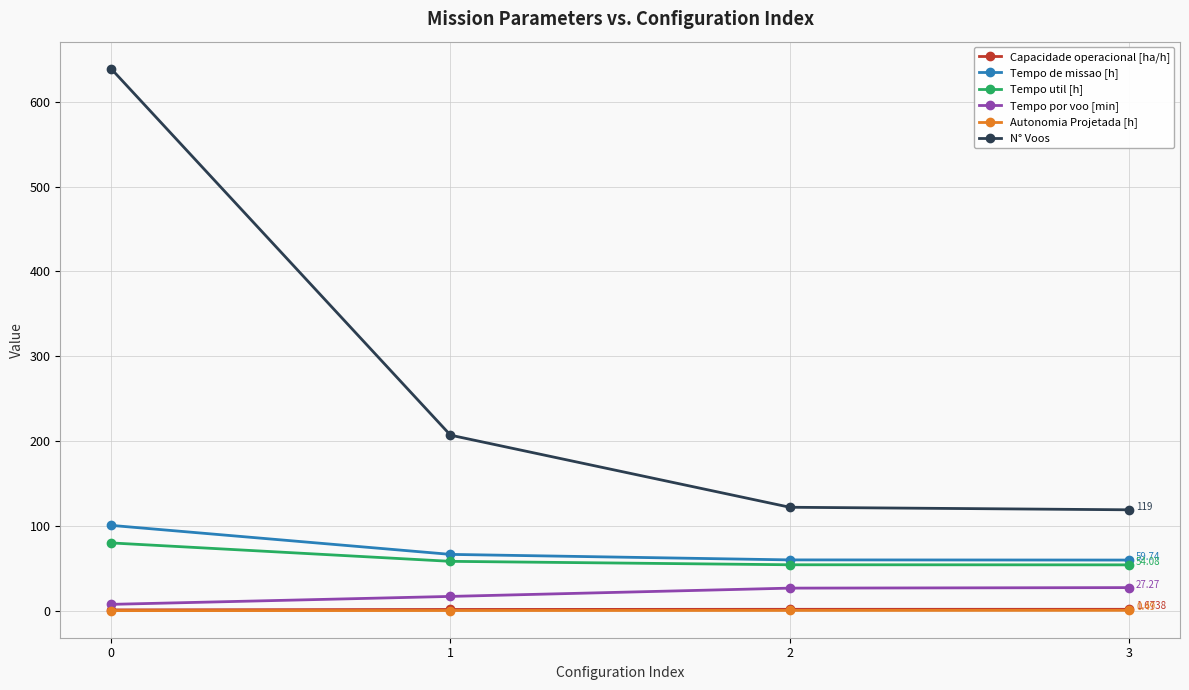

What is the maximum value for N° Voos?

639.0